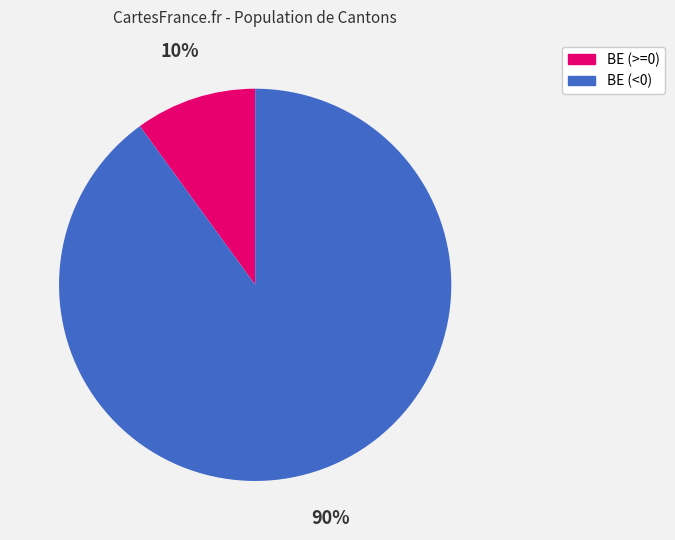

Is there any slice that represents more than half of the pie?

Yes